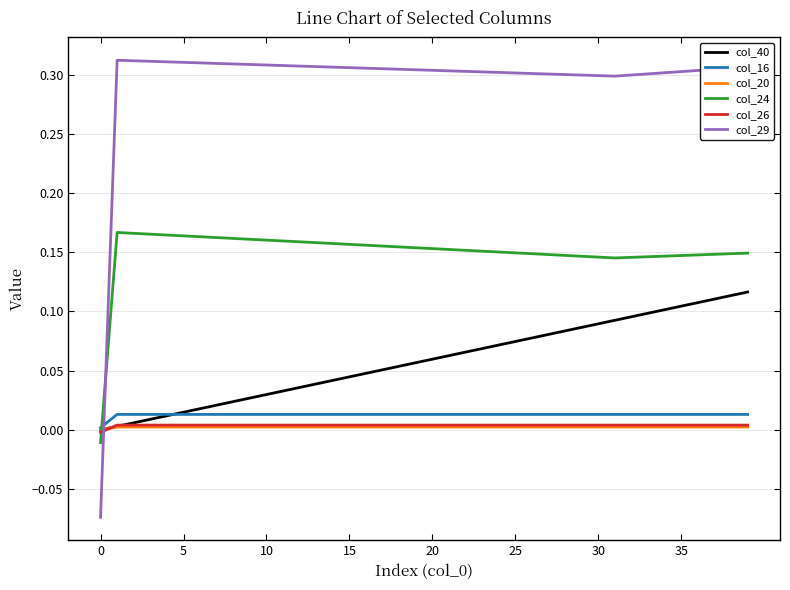

True or false: col_24 and col_20 intersect in this chart.

True